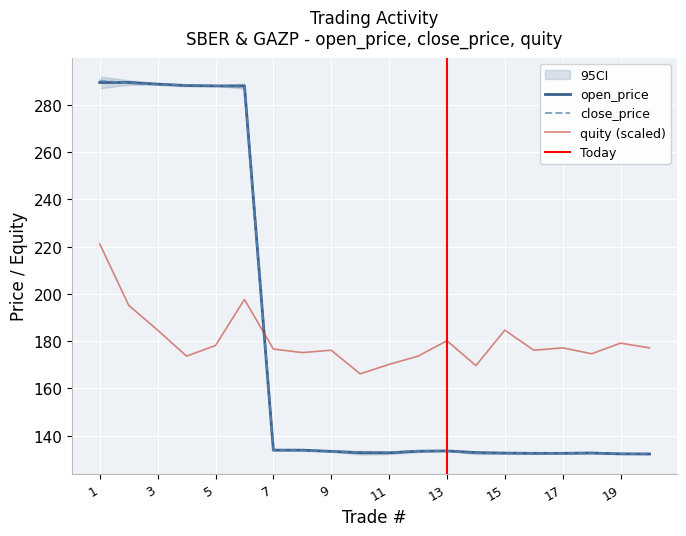

Which series ends up on top after the final intersection of close_price and quity?

quity